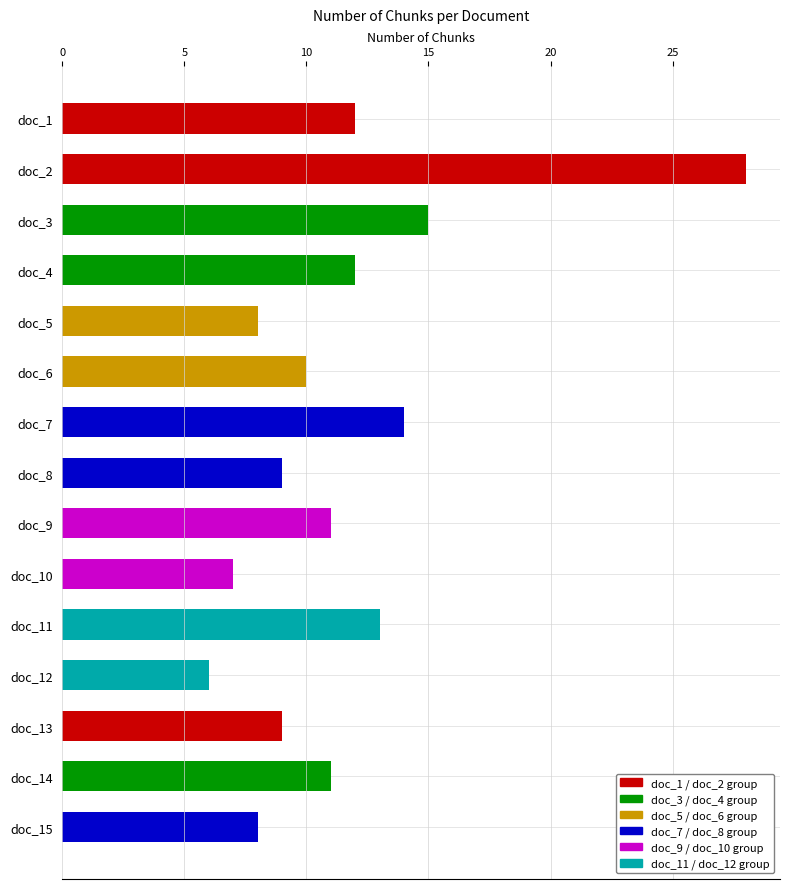

What is the value of the 12th bar from the left?

6